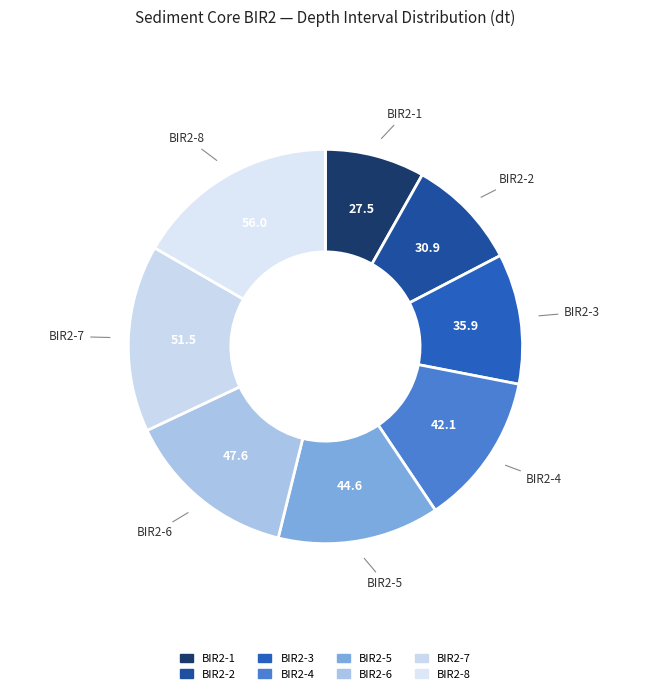

Which category has the biggest portion of the pie?

BIR2-8